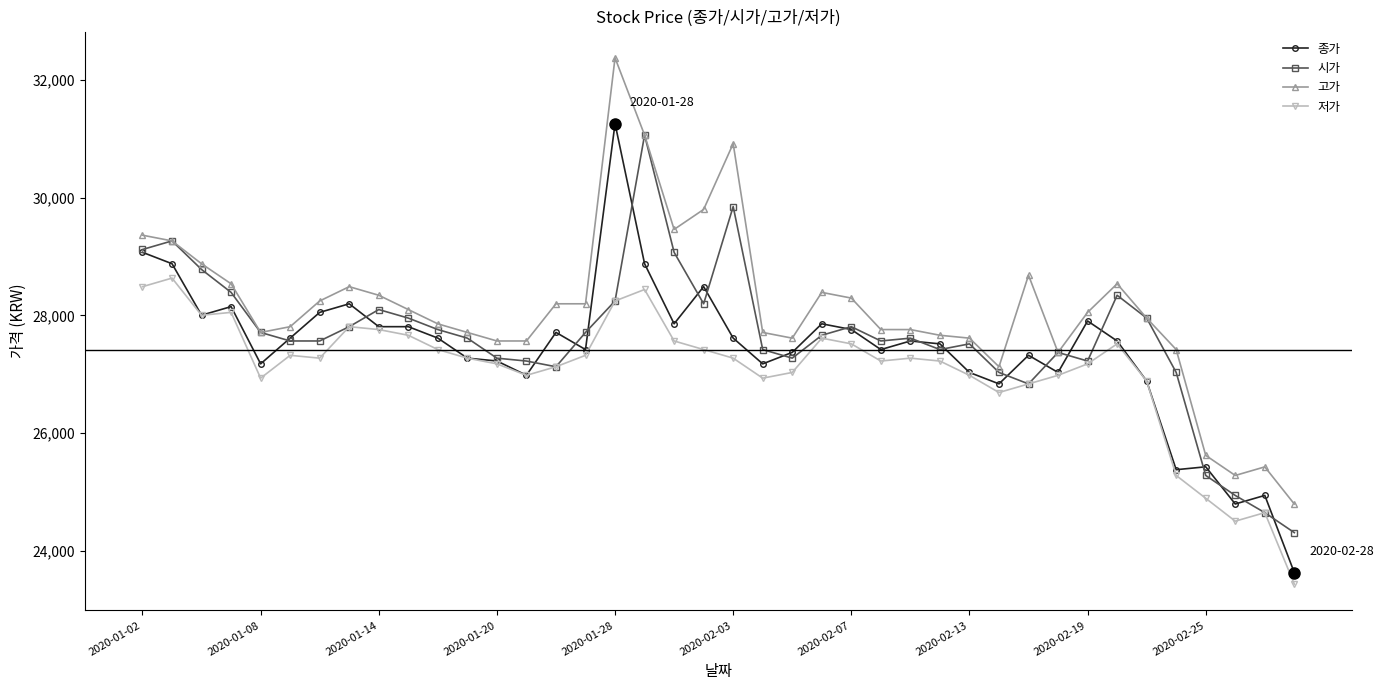

How many lines are shown in the chart?

4